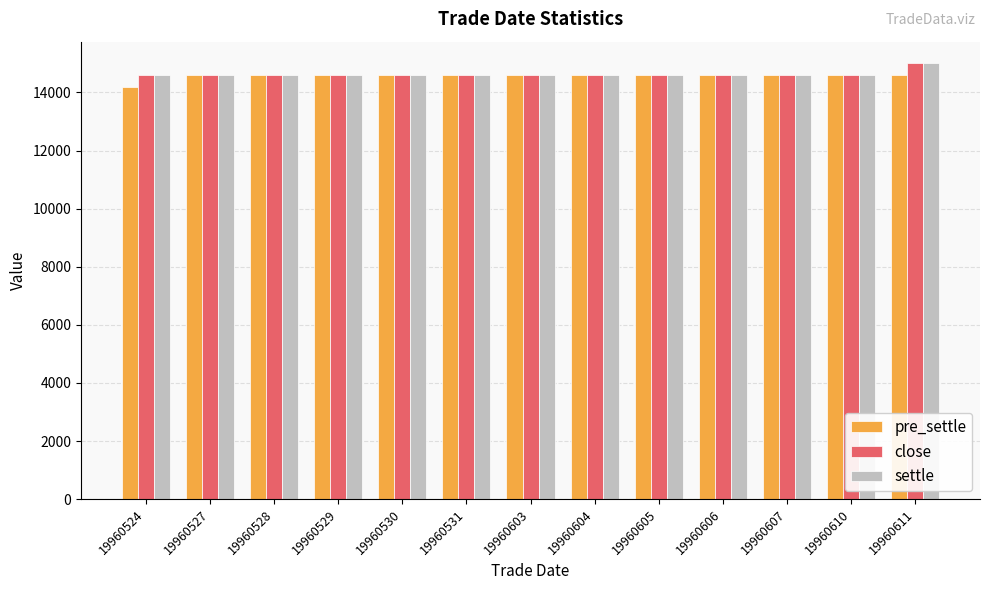

Does the chart contain any negative values?

No